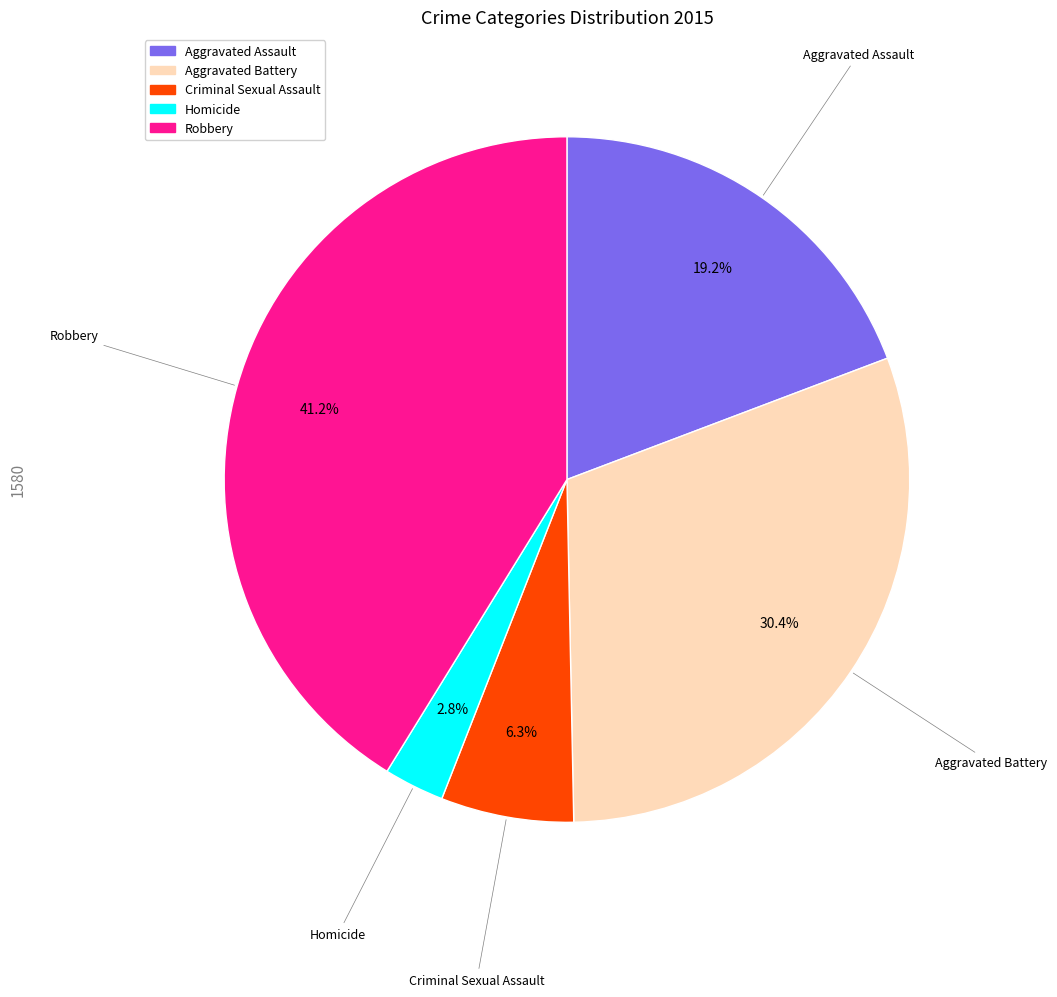

Do Homicide and Robbery together represent more than half of the pie?

No